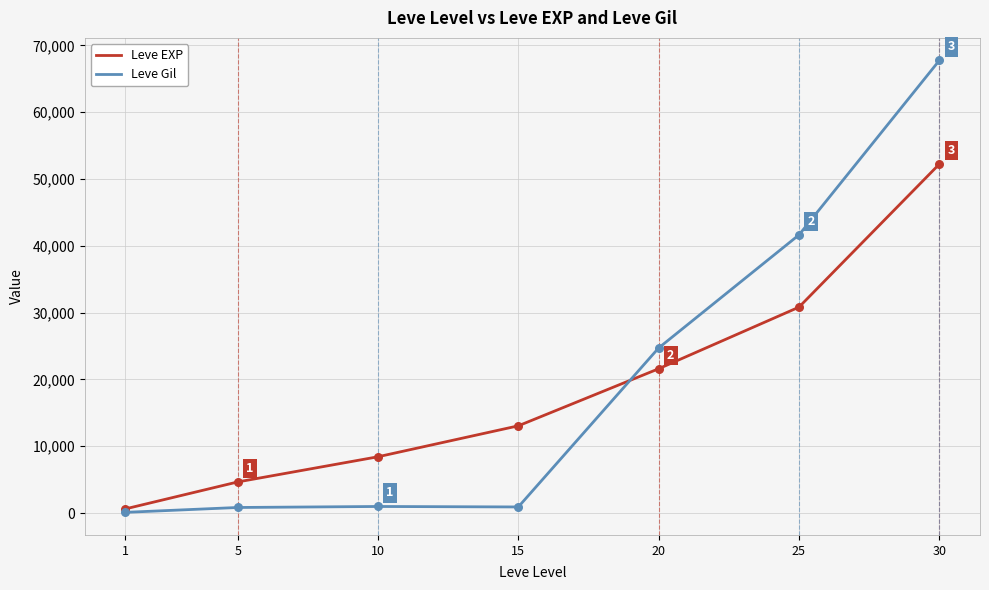

Which series has the widest spread of values?

Leve Gil